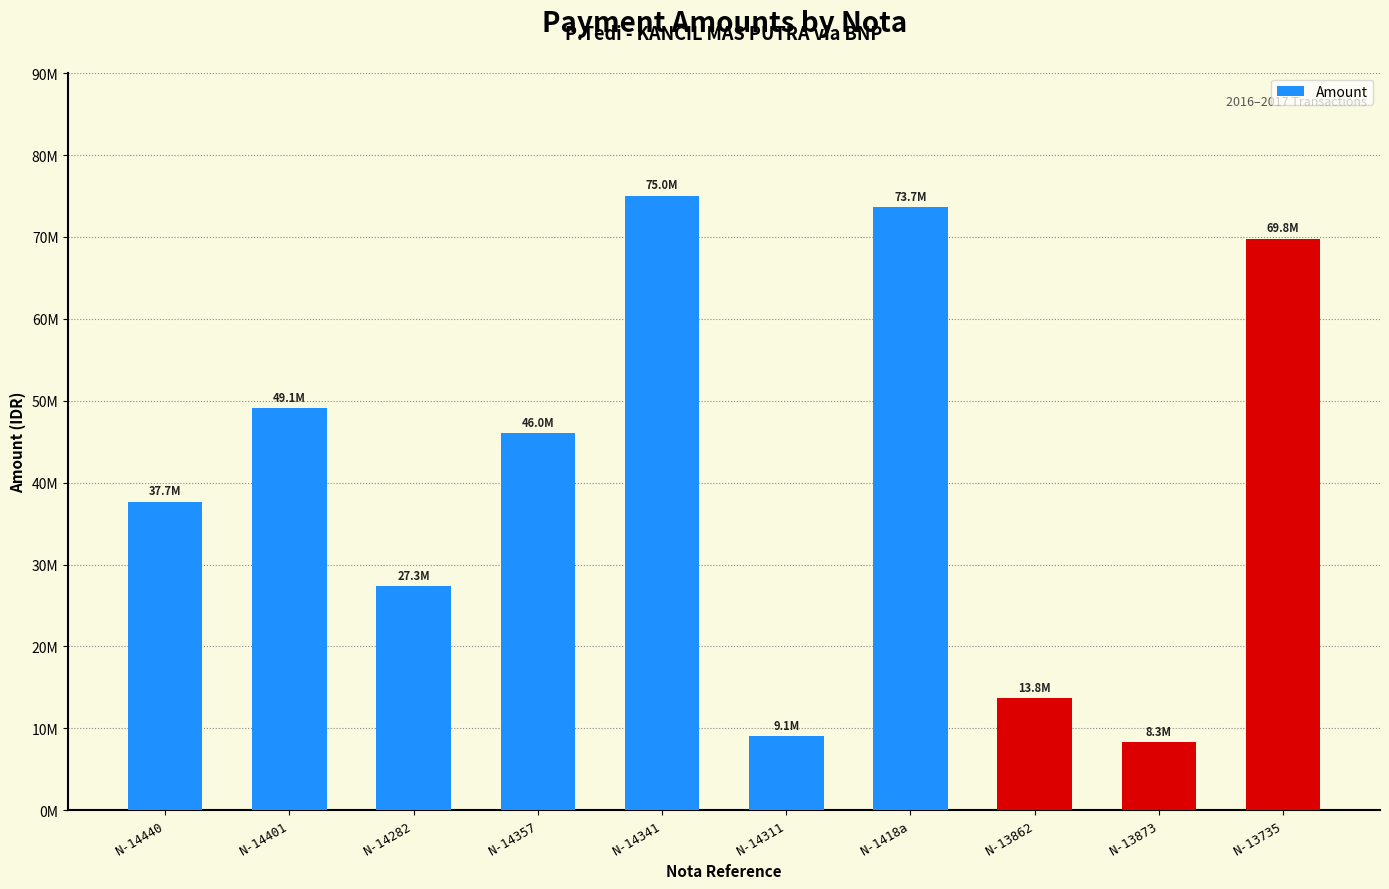

What is the difference between the values at N-14440 and N-14401?

11390000